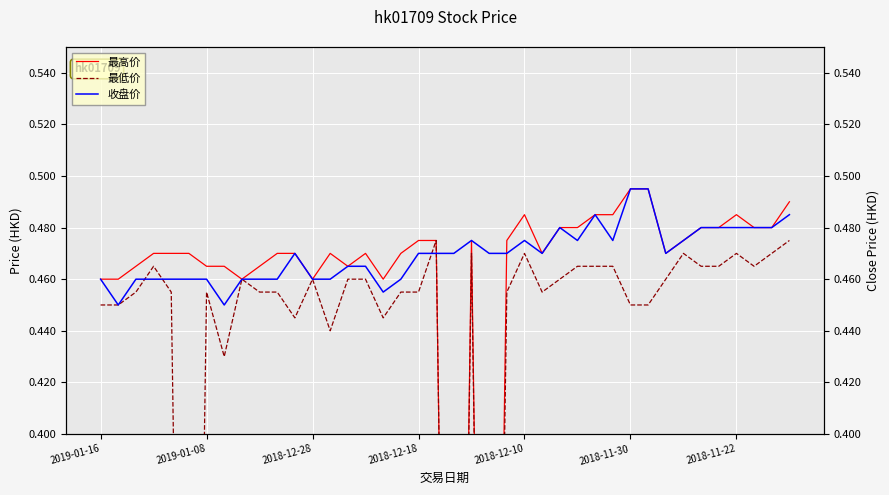

What value does the 最低价 series have at 9?

0.5